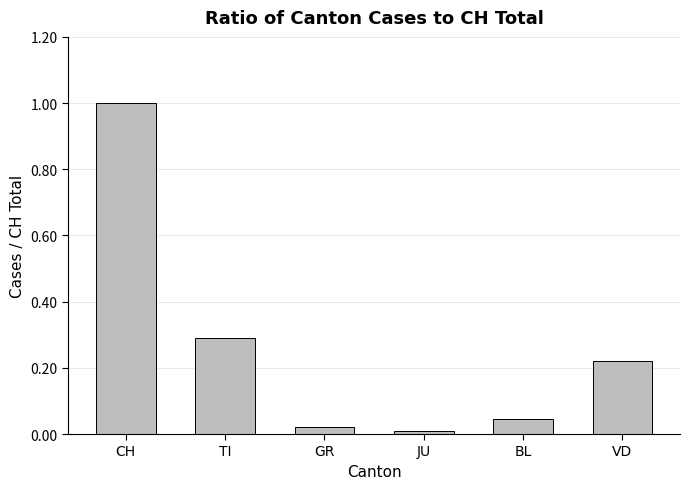

Where is the data nearest to the value 0?

JU